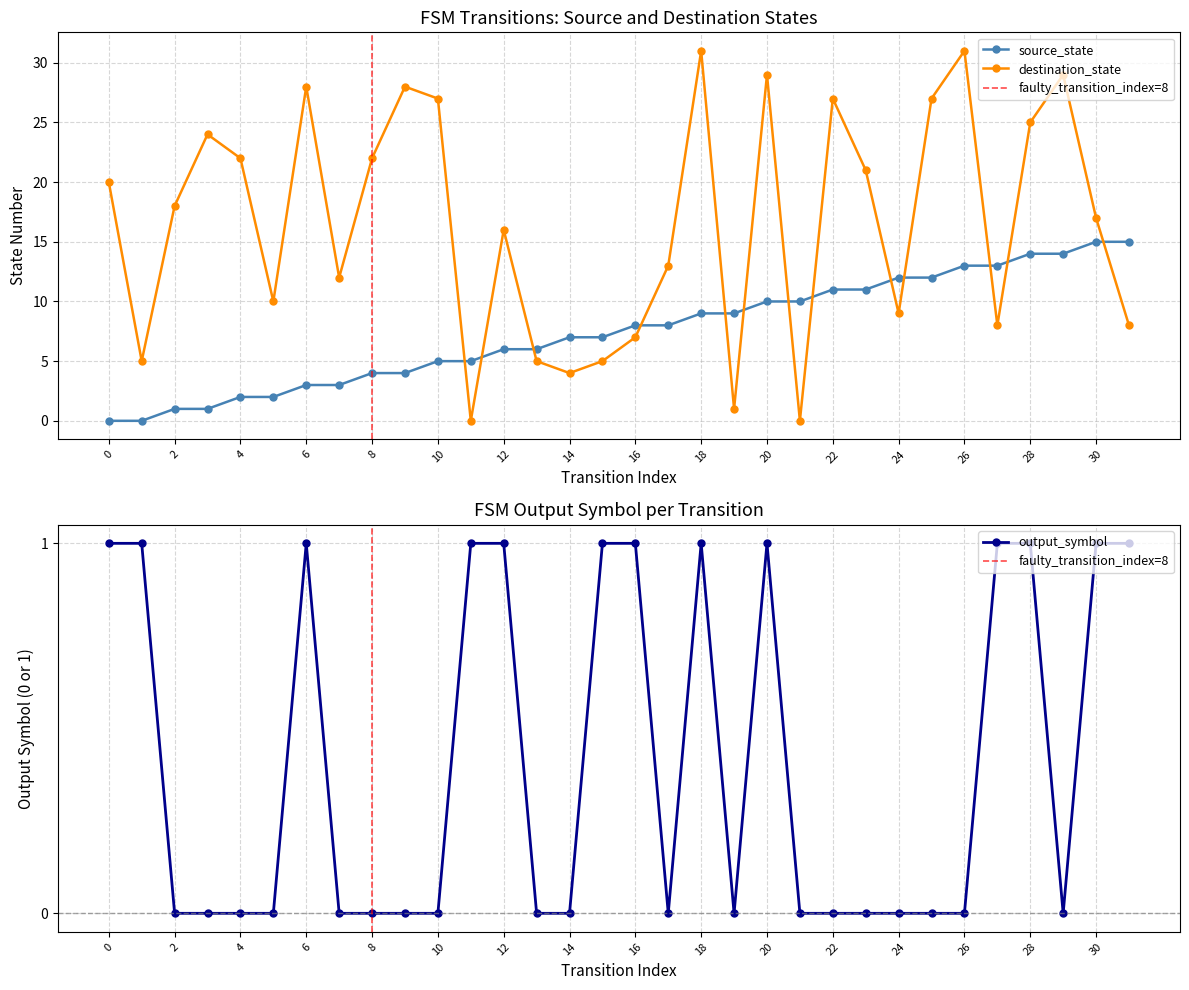

True or false: output_symbol has more than 1 points higher than both neighbors.

True